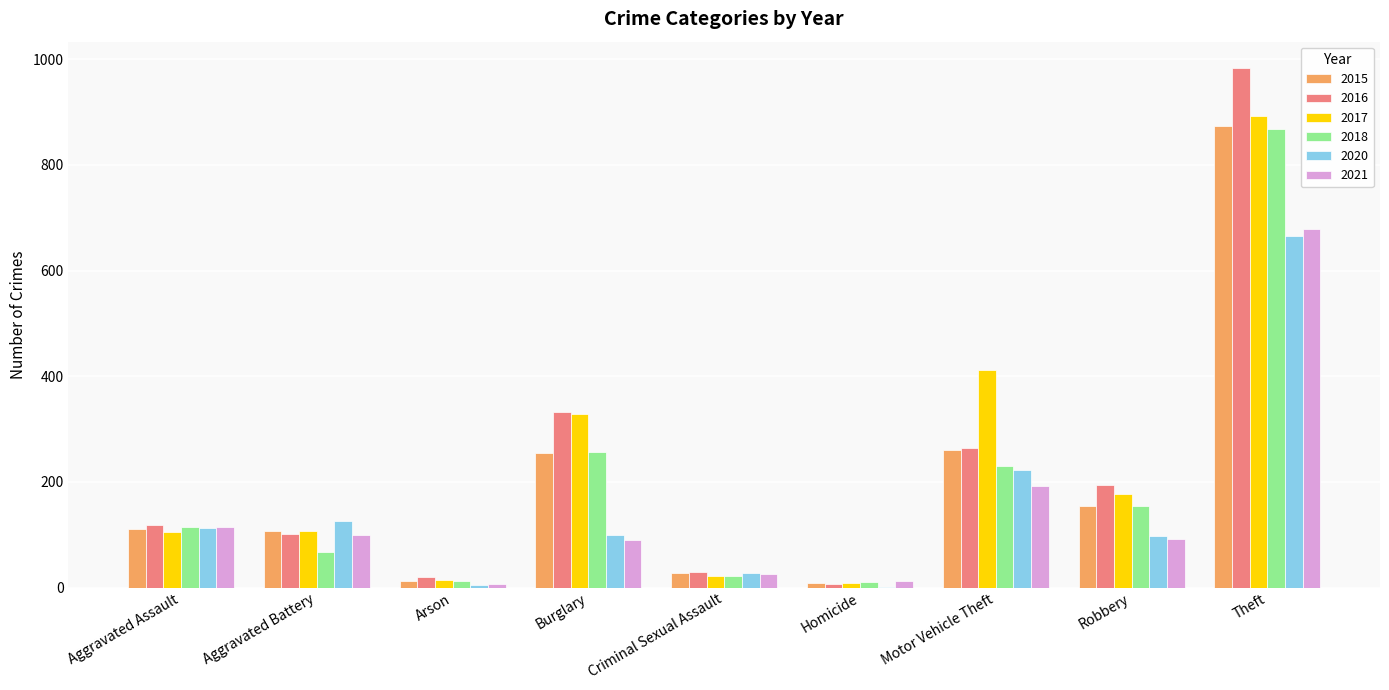

Which series changed the most between Burglary and Criminal Sexual Assault?

2017